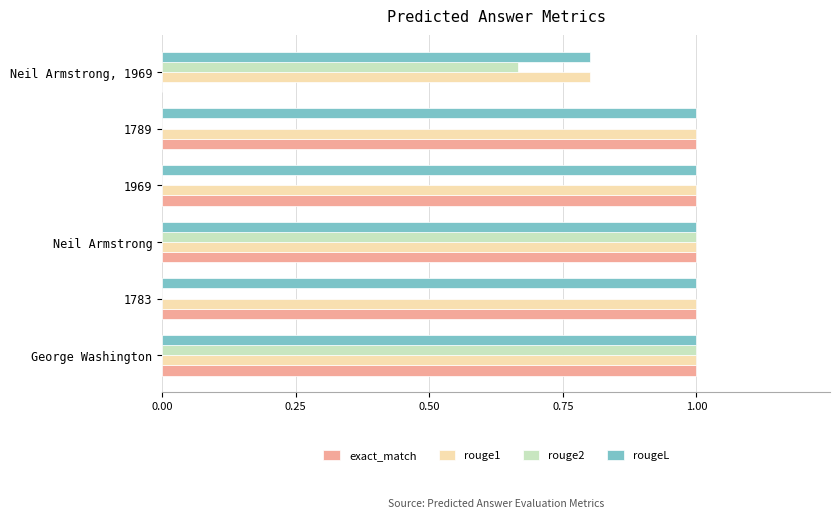

The value of rougeL at George Washington is 1.0. True or false?

True